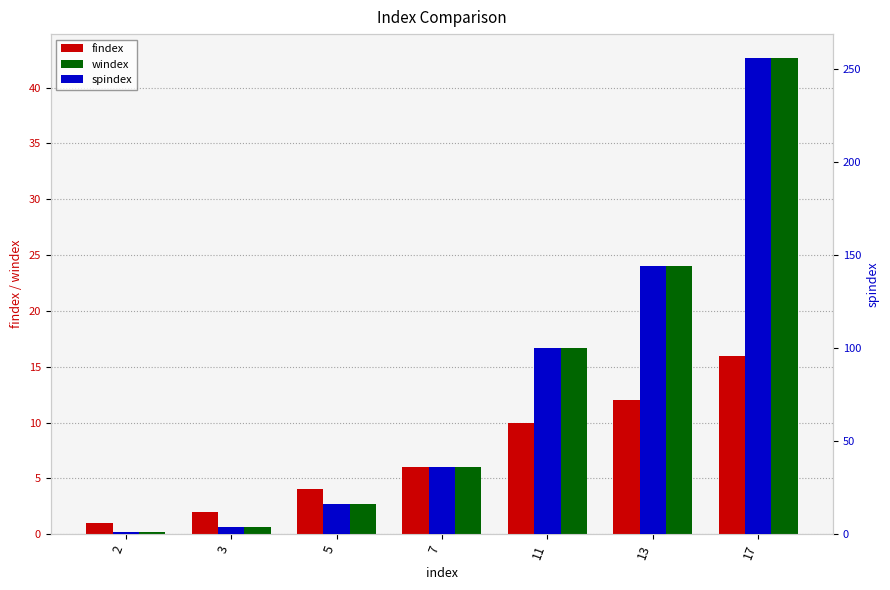

Where does the windex series first go above 6?

11